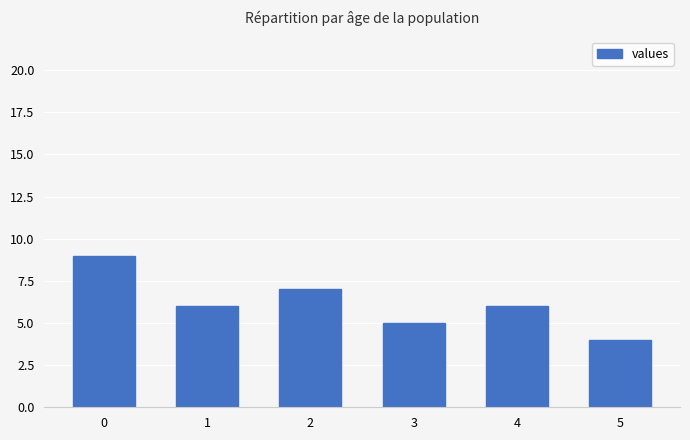

What value does the data have at 5?

4